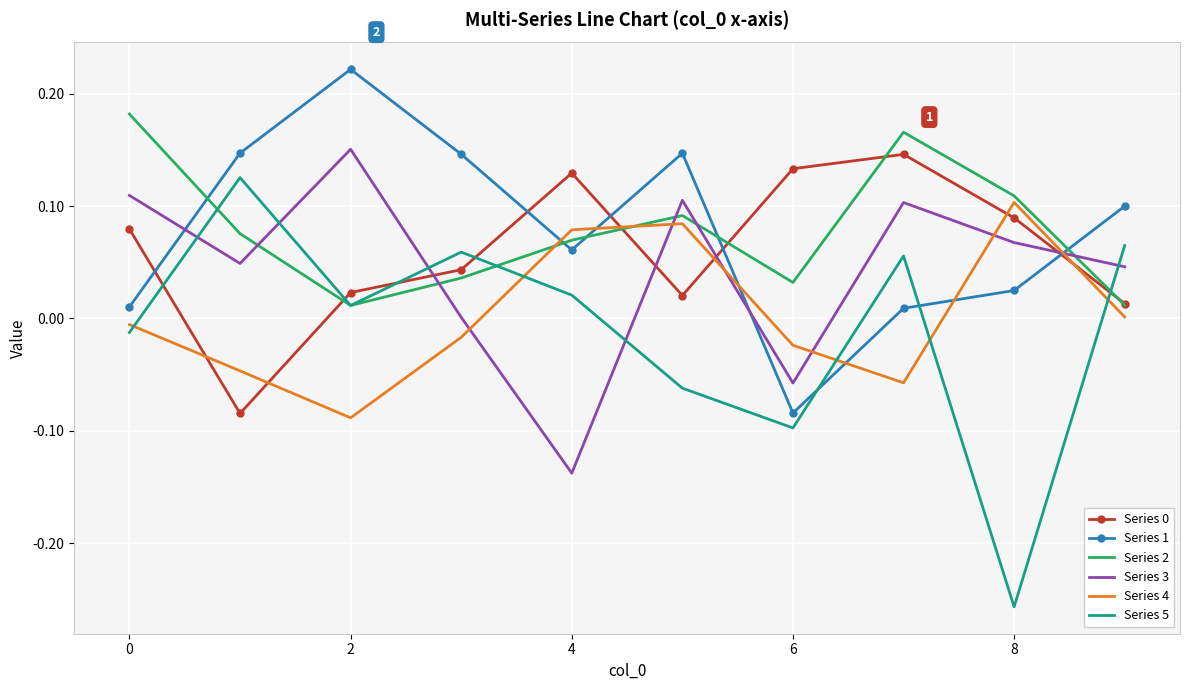

How many interior local peaks does the Series 5 series have?

3